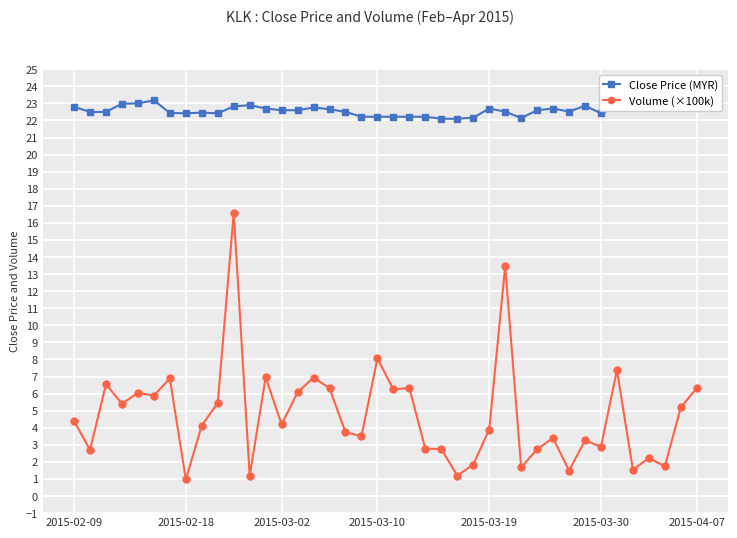

Which series has the widest spread of values?

Volume (×100k)